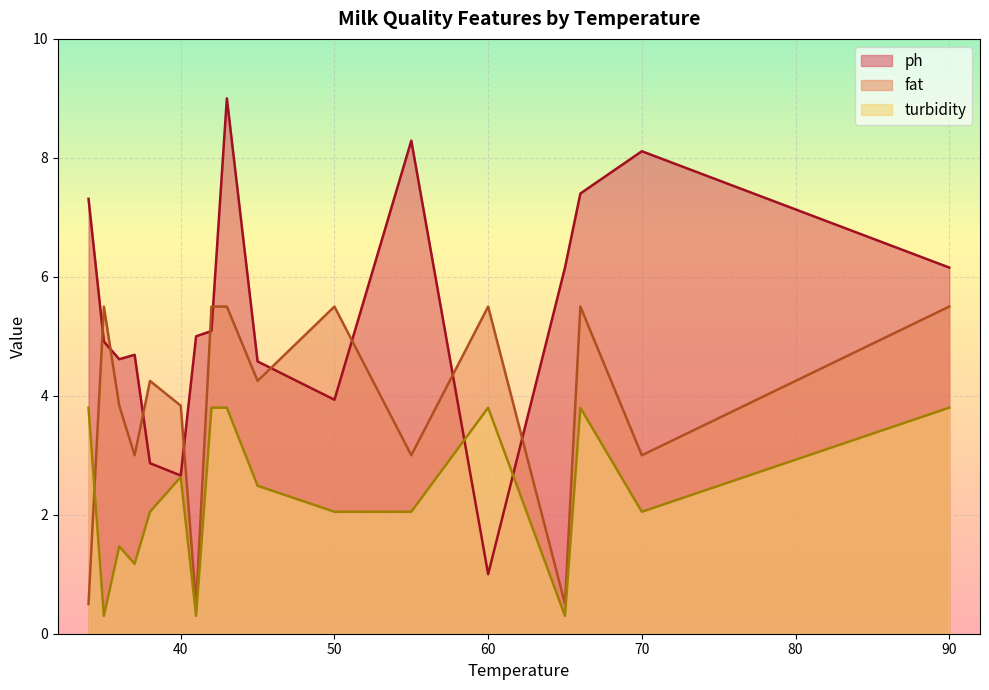

Where is the first local maximum for ph?

34